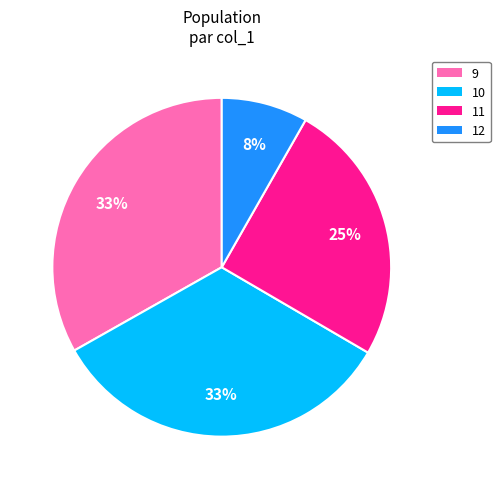

To the nearest percent, what is the average slice percentage?

25%